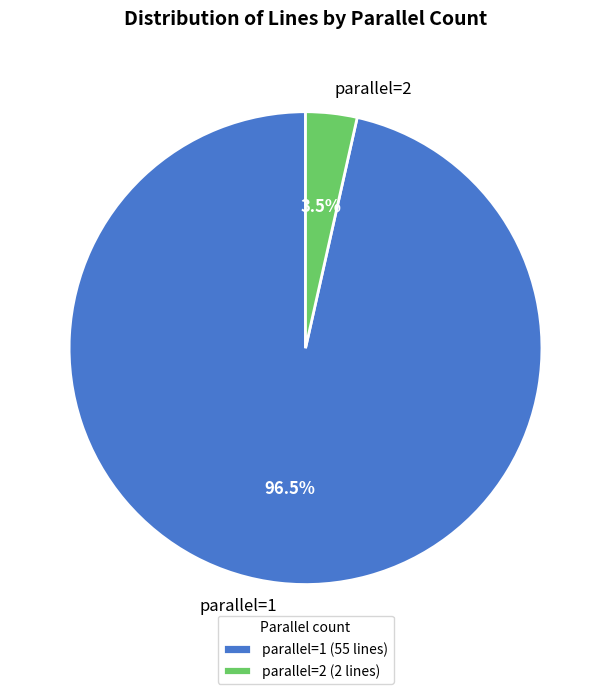

Which slice is the largest?

parallel=1